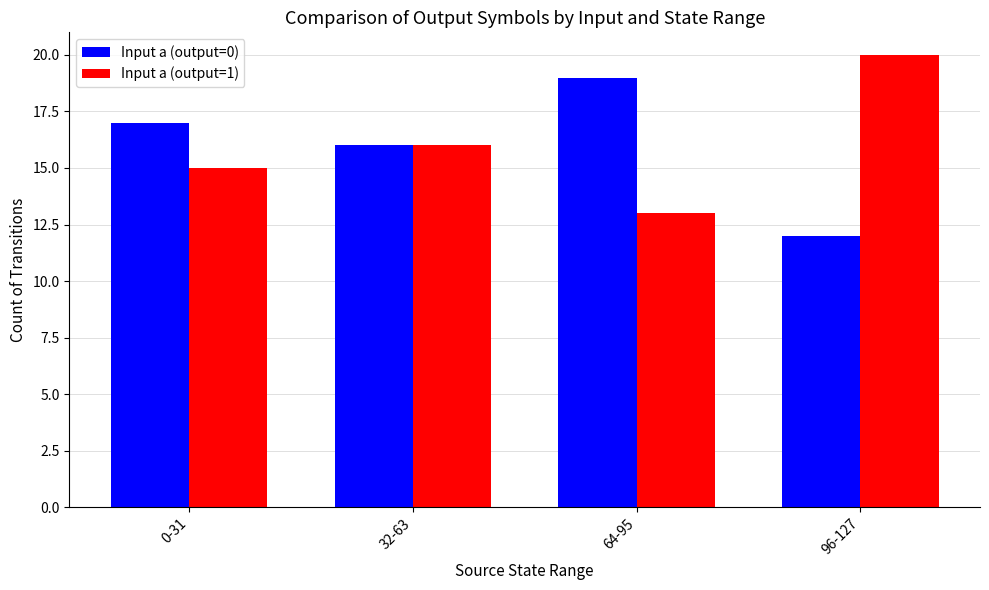

What is the total value across all series at 0-31?

32